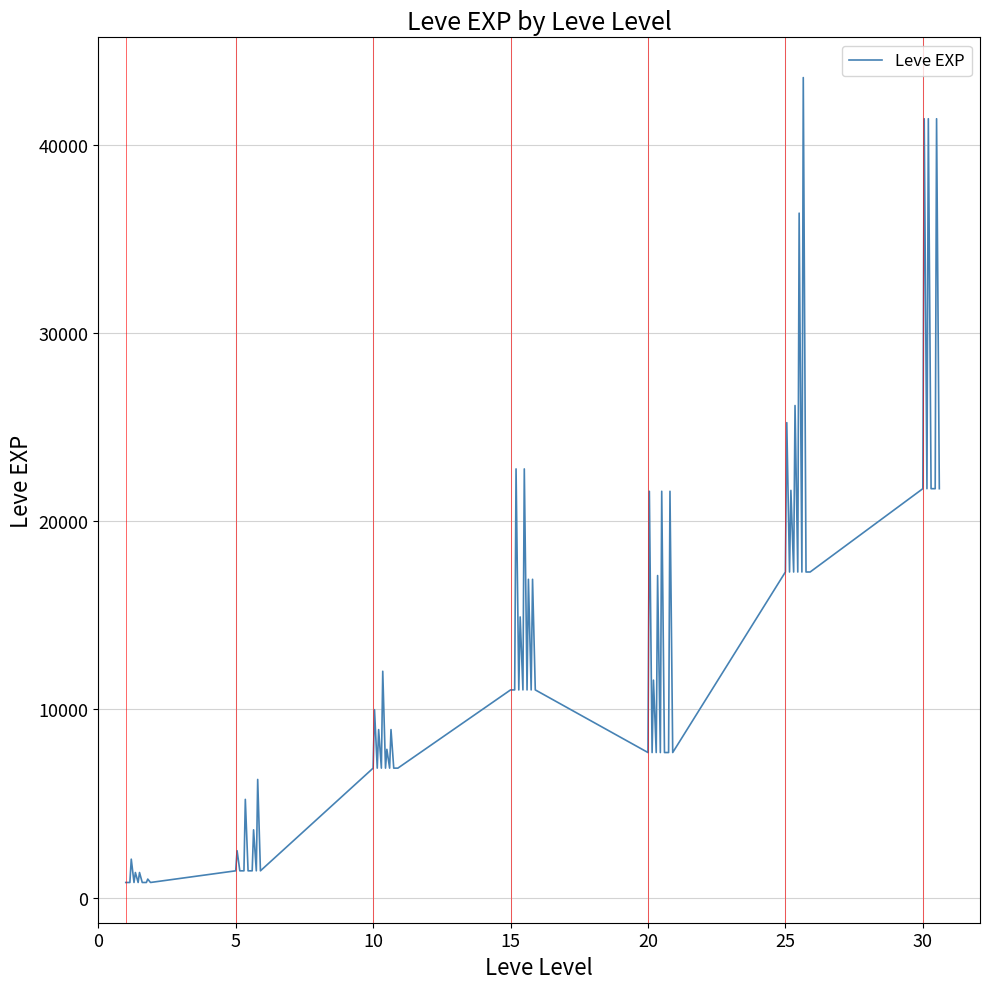

What is the difference between the maximum and minimum values?

42800